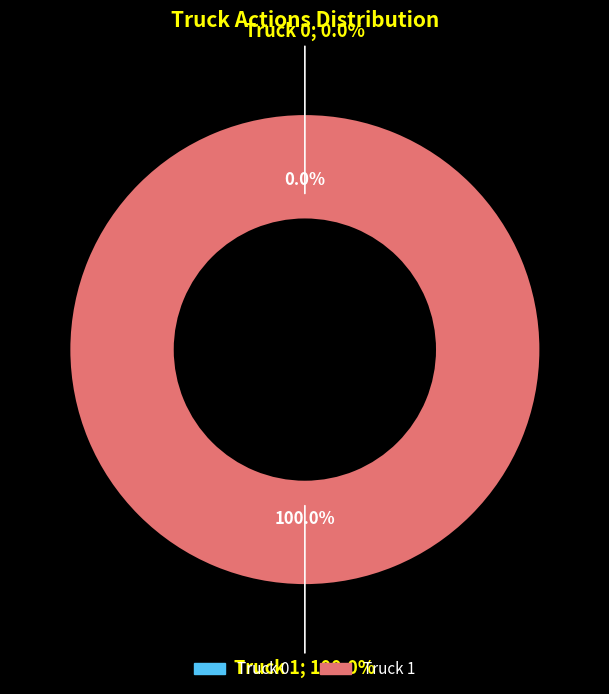

Which slice is the smallest?

Truck 0